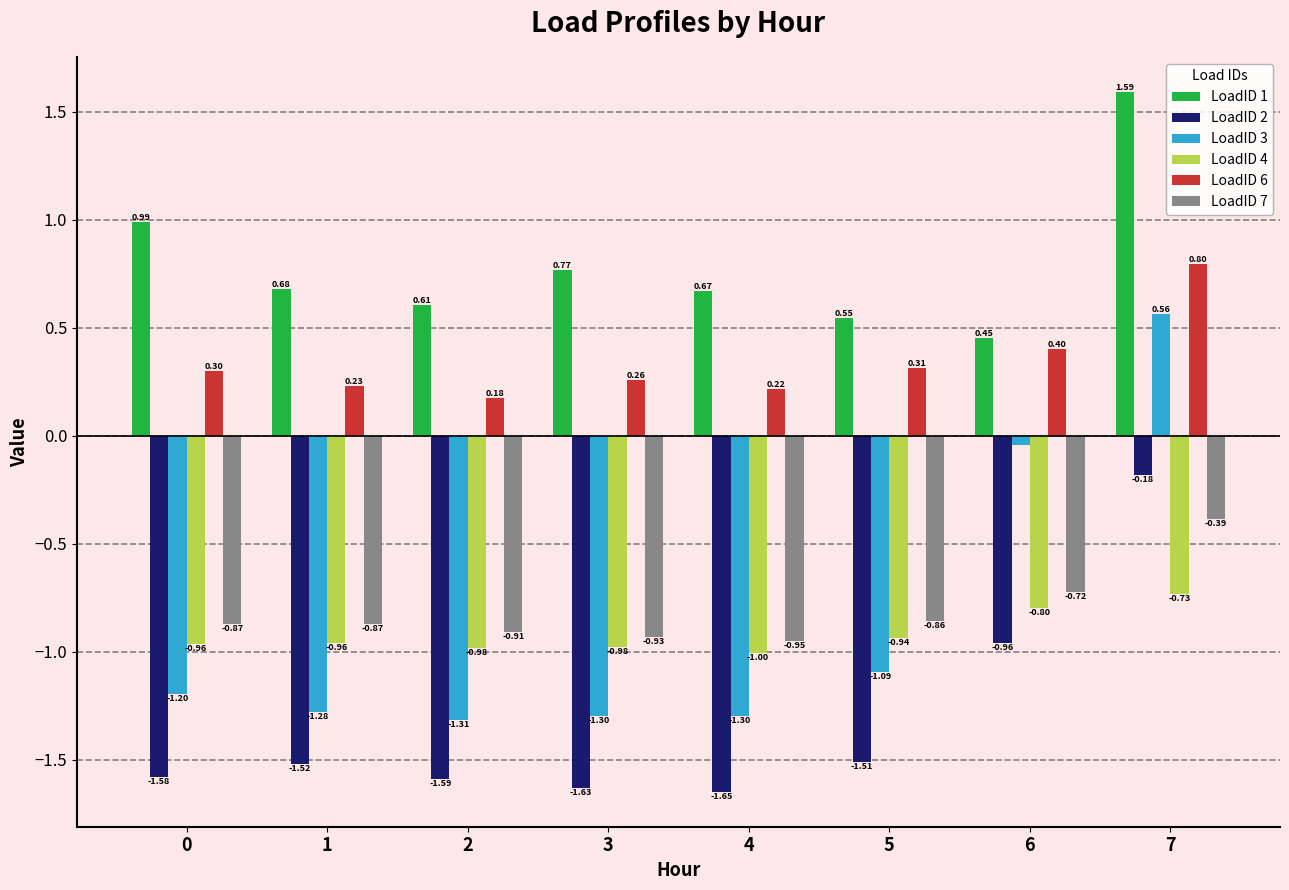

Which series has the widest spread of values?

LoadID 3